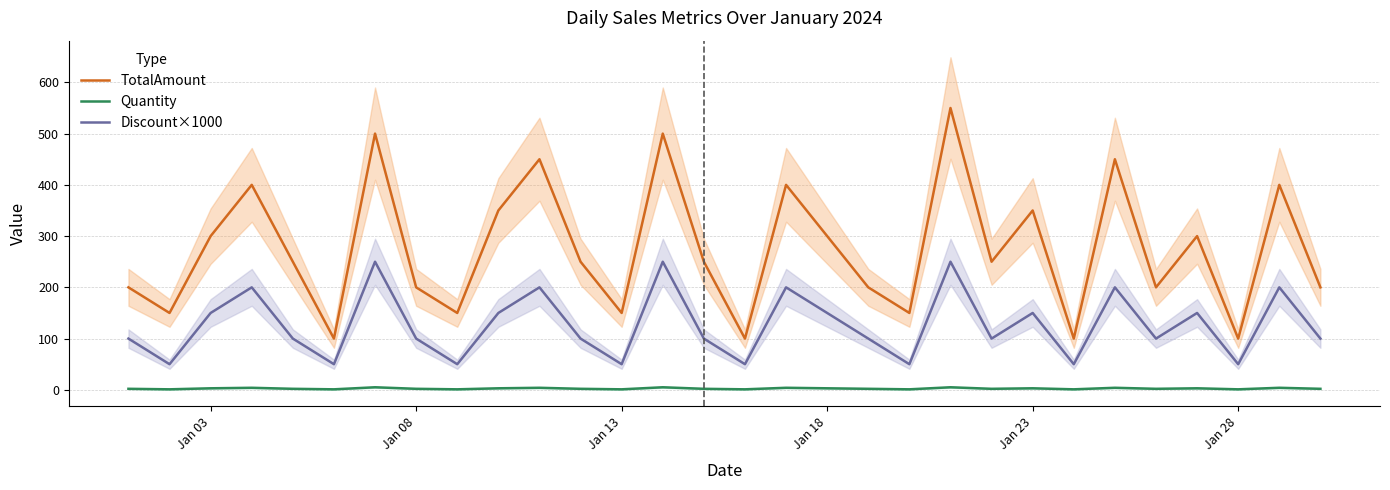

True or false: Discount×1000 and Quantity intersect in this chart.

False